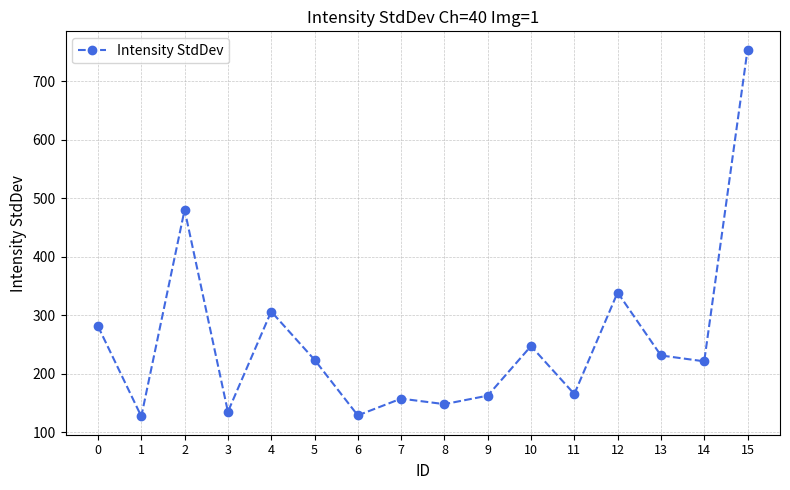

The chart shows a value of 66.7 at 4. True or false?

False